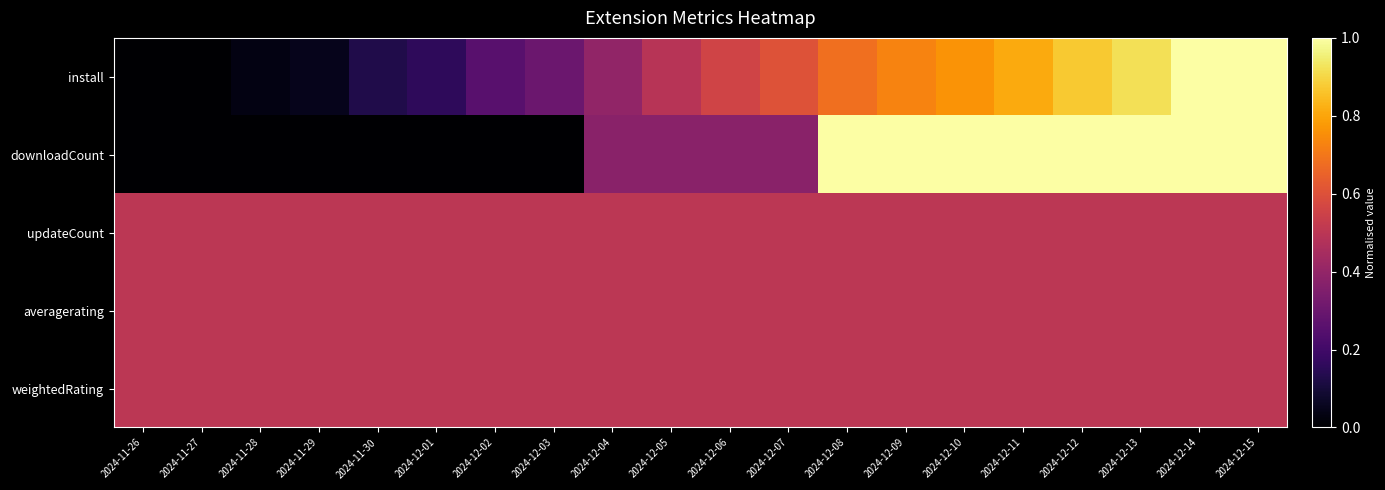

How many series are shown in this chart?

5